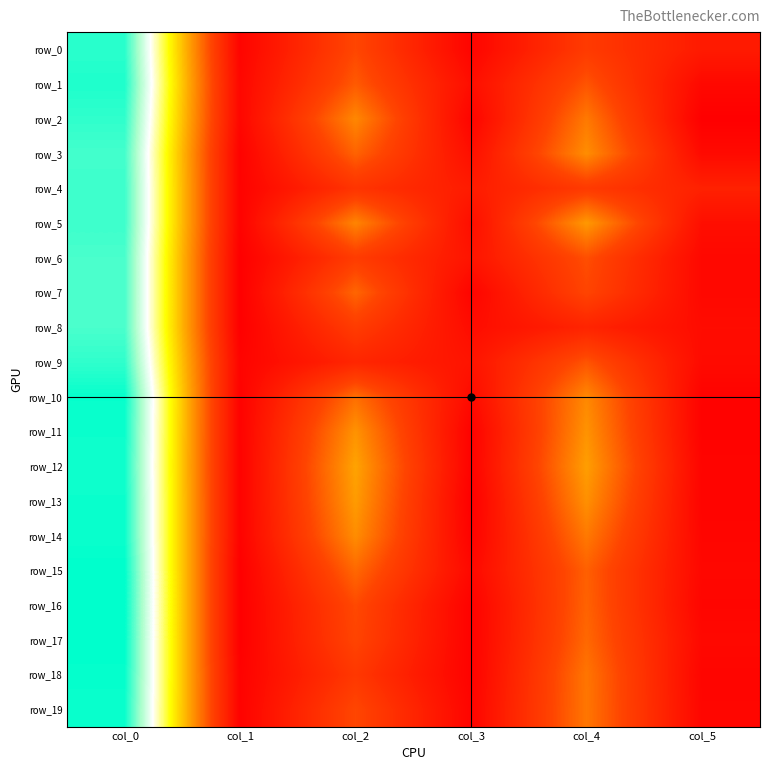

Which has a higher value, col_0 or col_4?

col_0